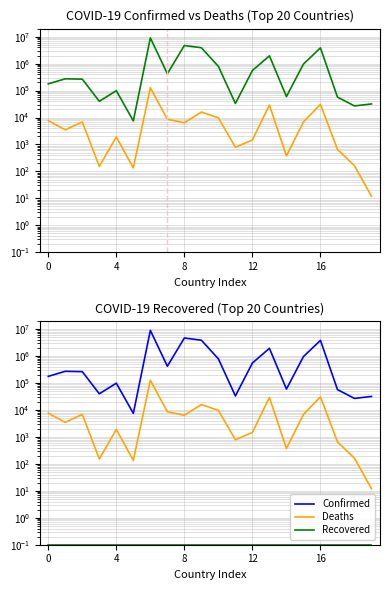

What is the difference between the highest and lowest values at 10?

792060.9